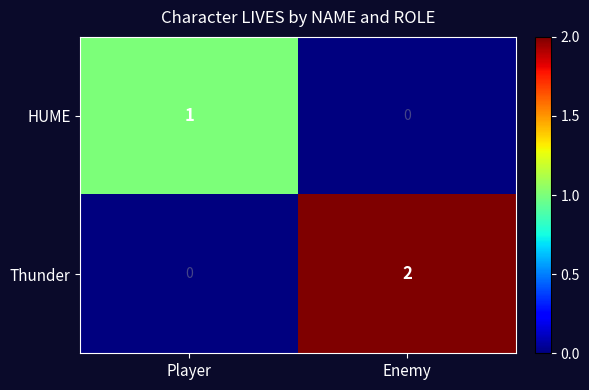

Rank the series by their average value, from highest to lowest.

Thunder, HUME